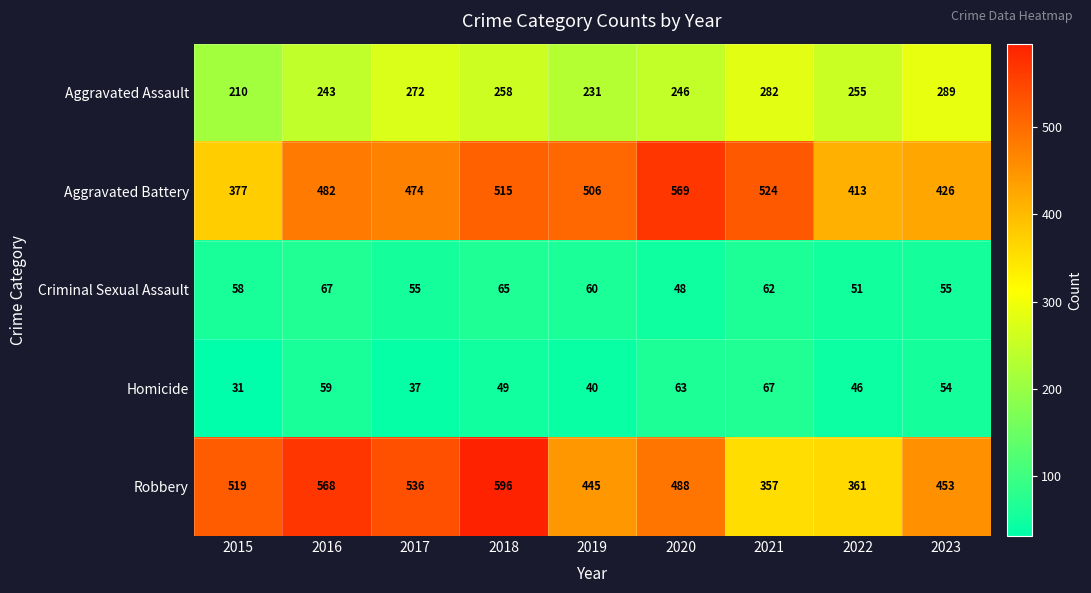

At which label is Aggravated Assault closest to 249?

2020